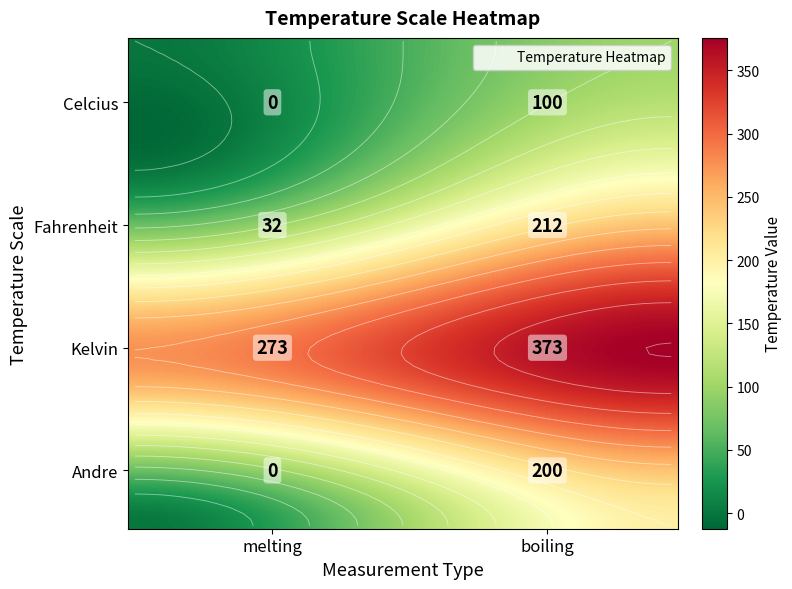

Which has a higher value, melting or boiling?

boiling